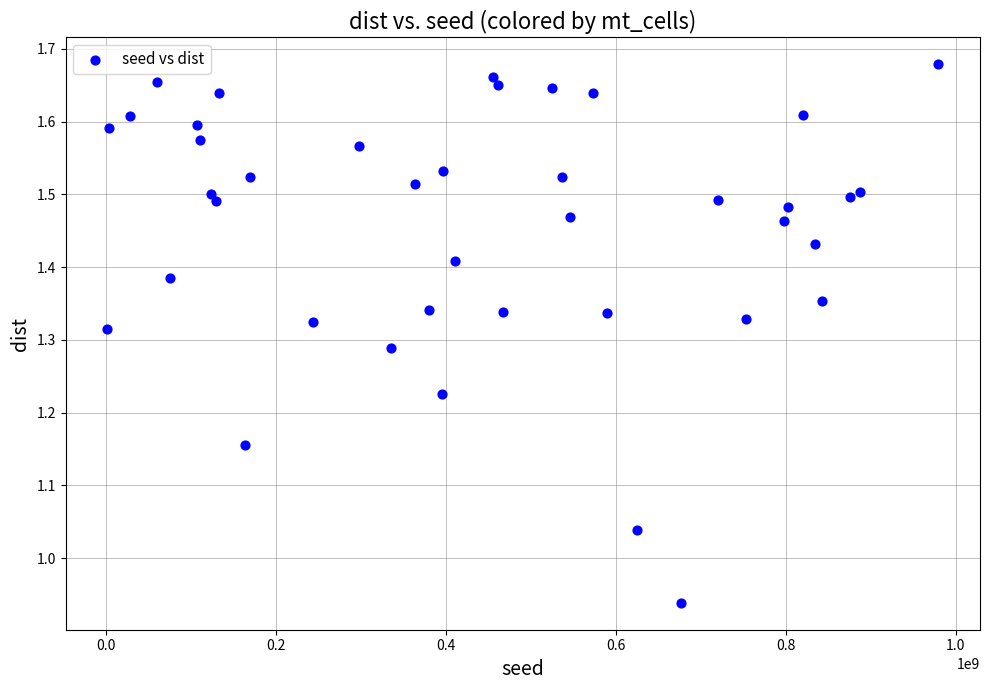

What is the range of Y values (max minus min)?

0.7